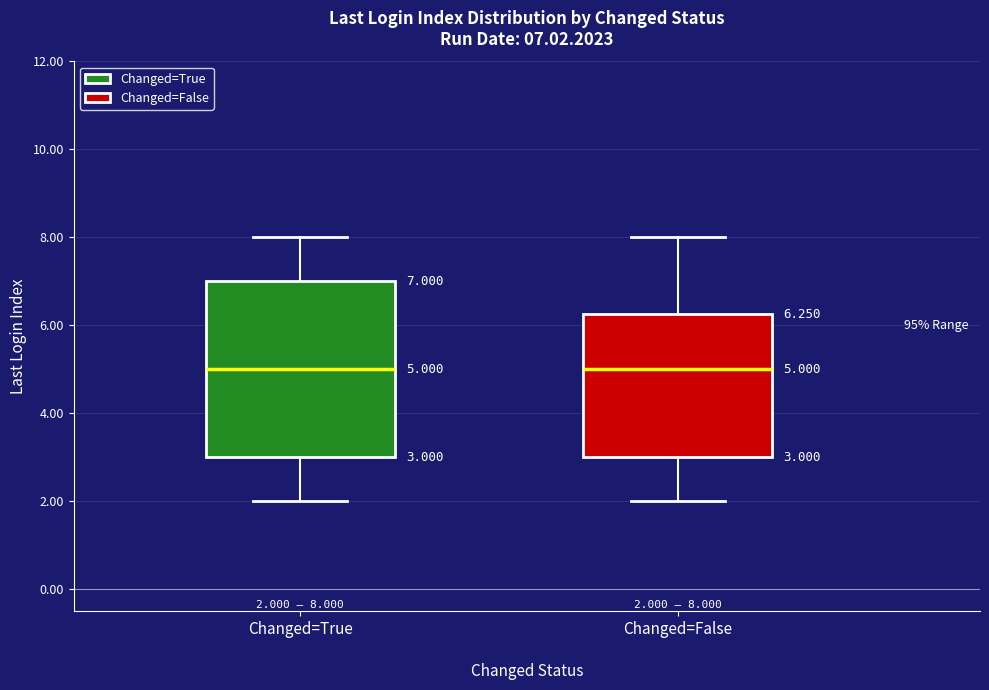

Comparing the boxes themselves (not the whiskers), which one is the tallest?

Changed=True